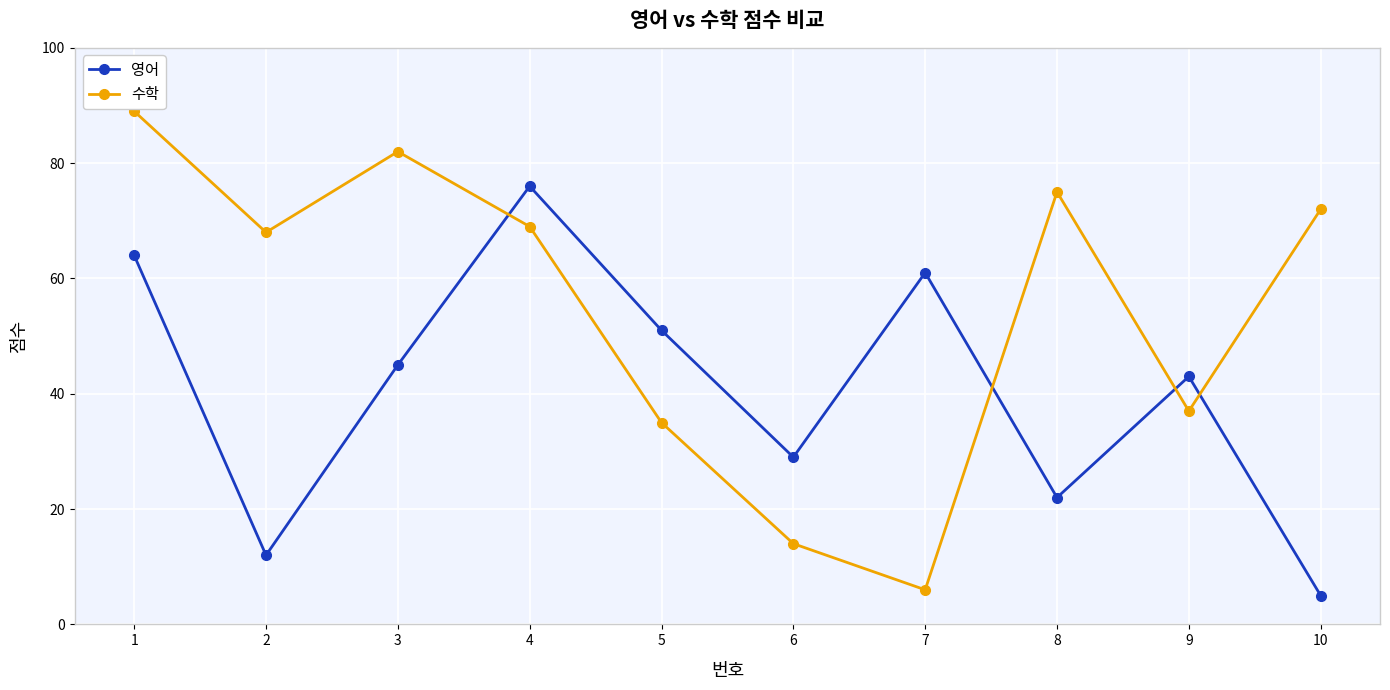

How many data points in 수학 are less than 69?

5